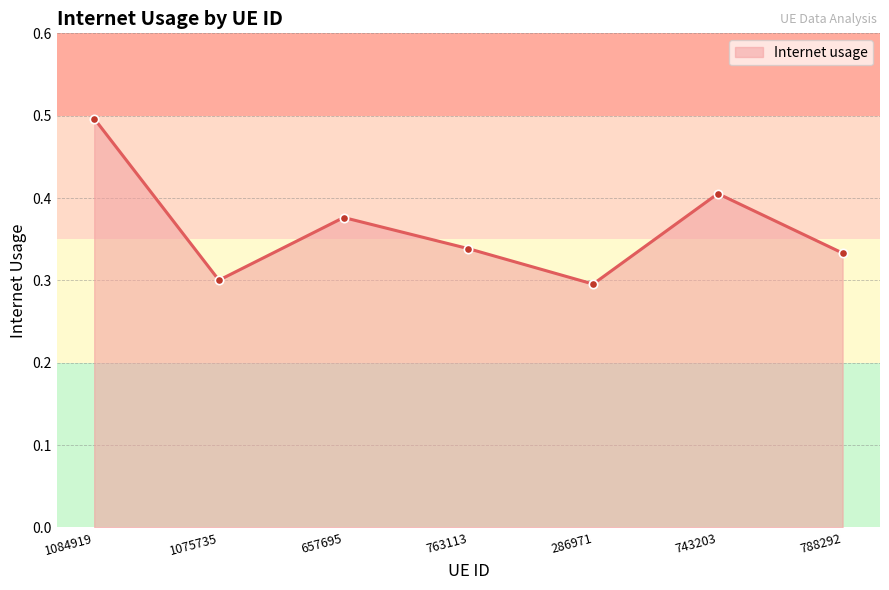

What is the greatest value displayed?

0.5